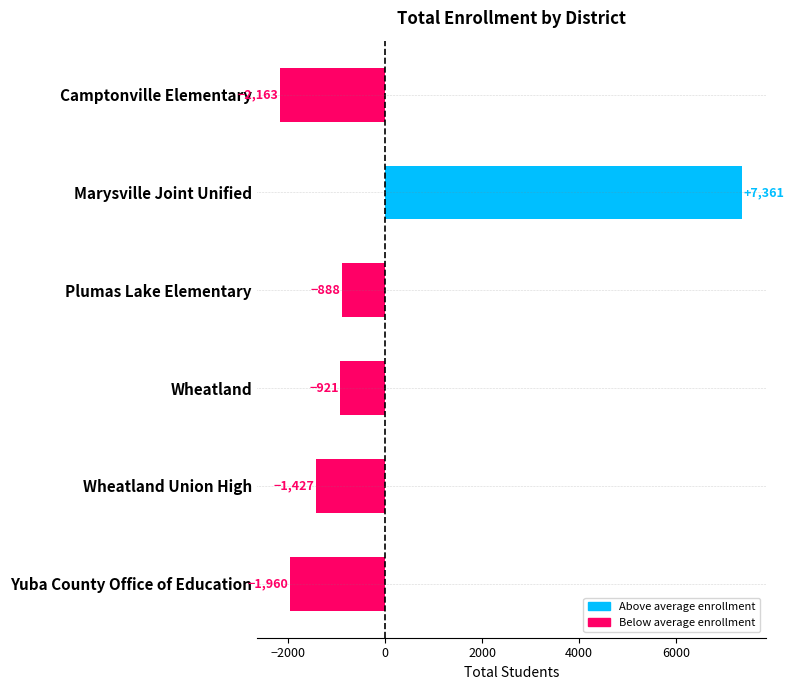

Rank the categories by value from lowest to highest.

Camptonville Elementary, Yuba County Office of Education, Wheatland Union High, Wheatland, Plumas Lake Elementary, Marysville Joint Unified